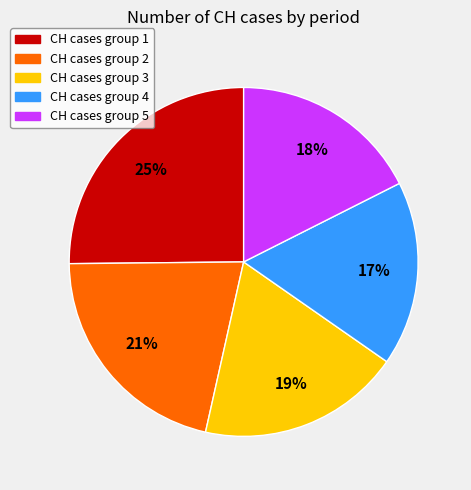

Is there a majority slice in this chart?

No